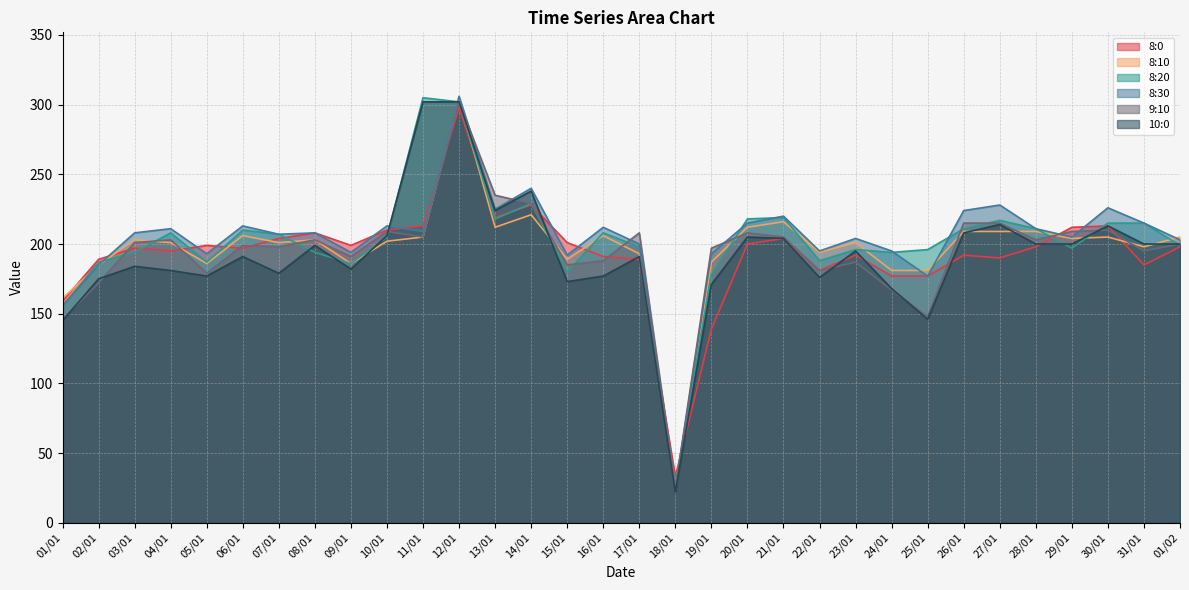

Between 05/01 and 17/01, which series saw the biggest shift?

9:10